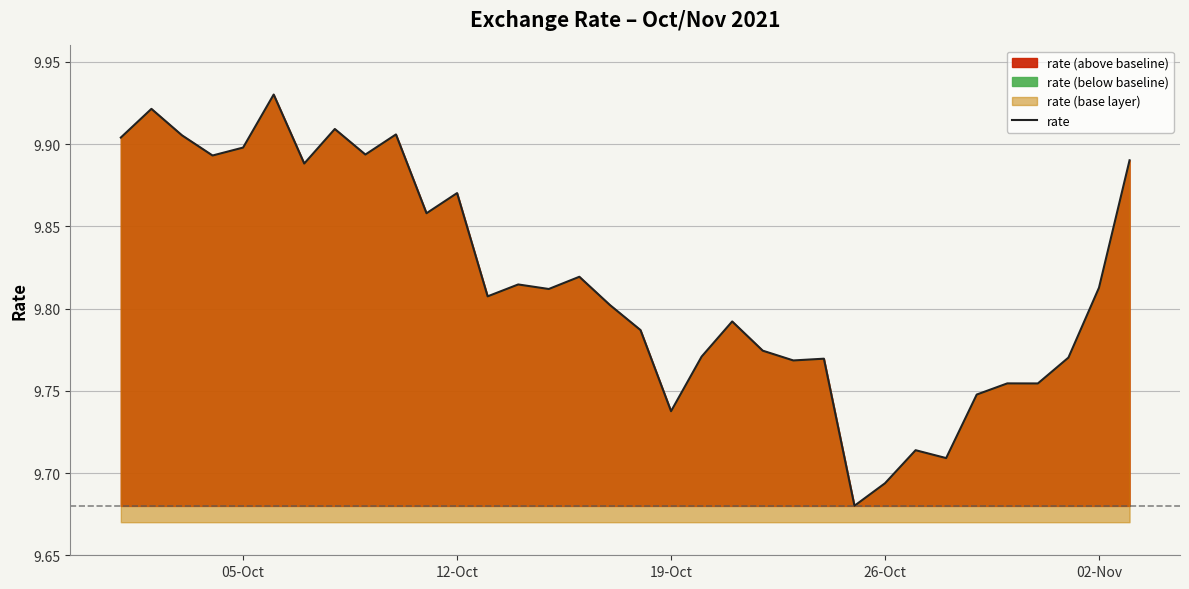

How many interior local peaks (higher than both neighbors) does the data have?

11